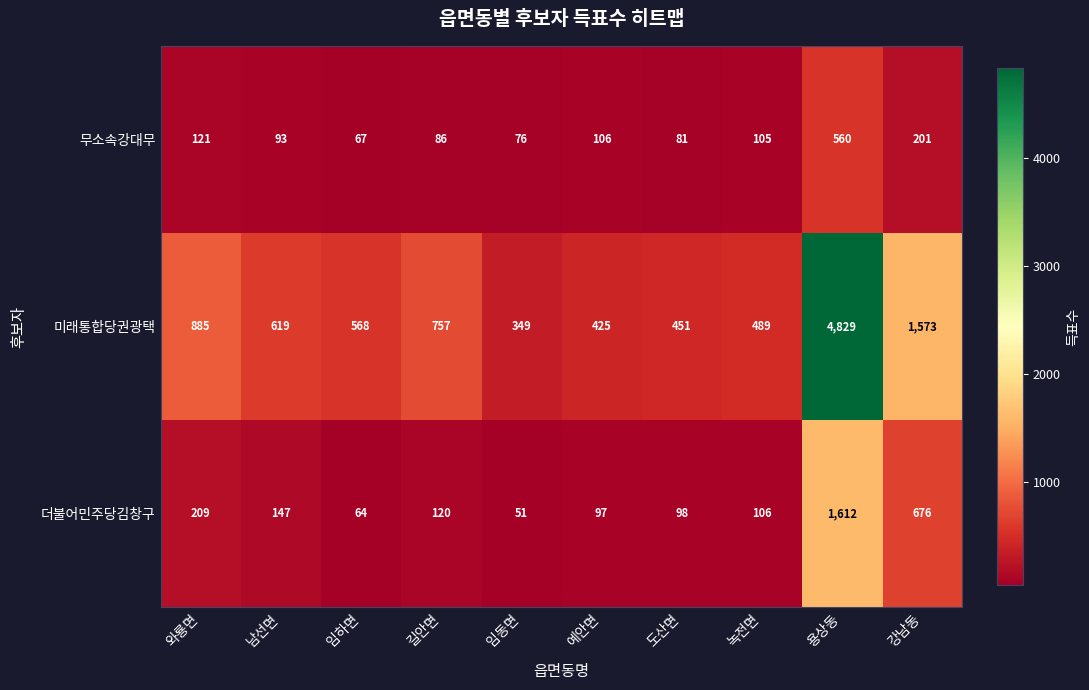

How many data points in 미래통합당권광택 are less than 619?

5